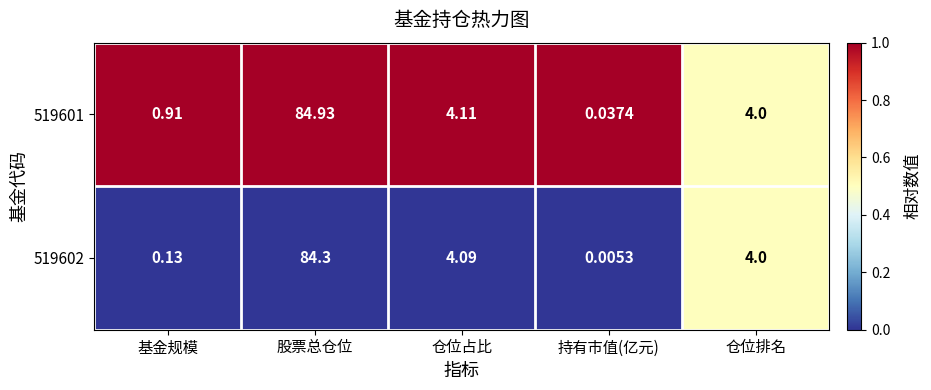

At 股票总仓位, list the series in order from smallest to largest.

519602, 519601